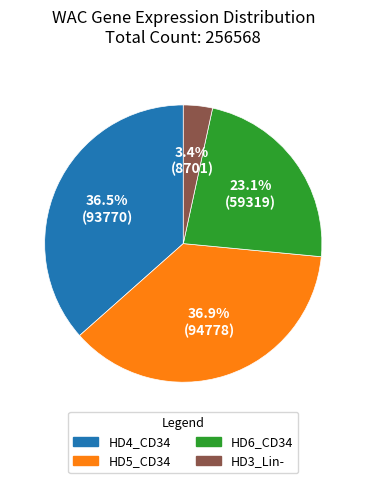

Is there any slice that represents more than half of the pie?

No